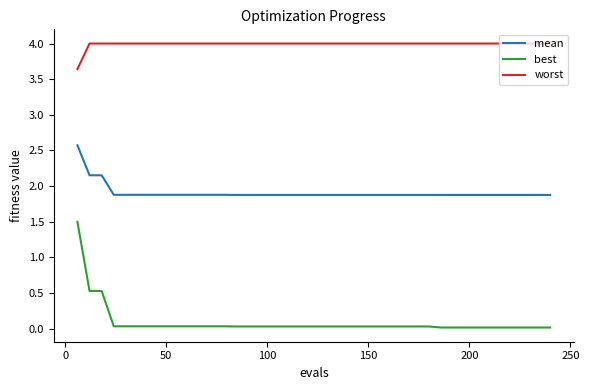

Which series has the largest total across all categories?

worst